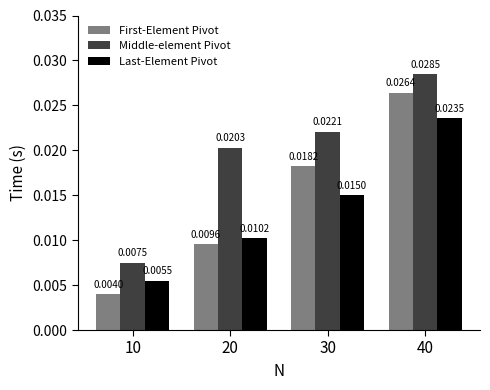

At how many categories does at least one series exceed 0?

4